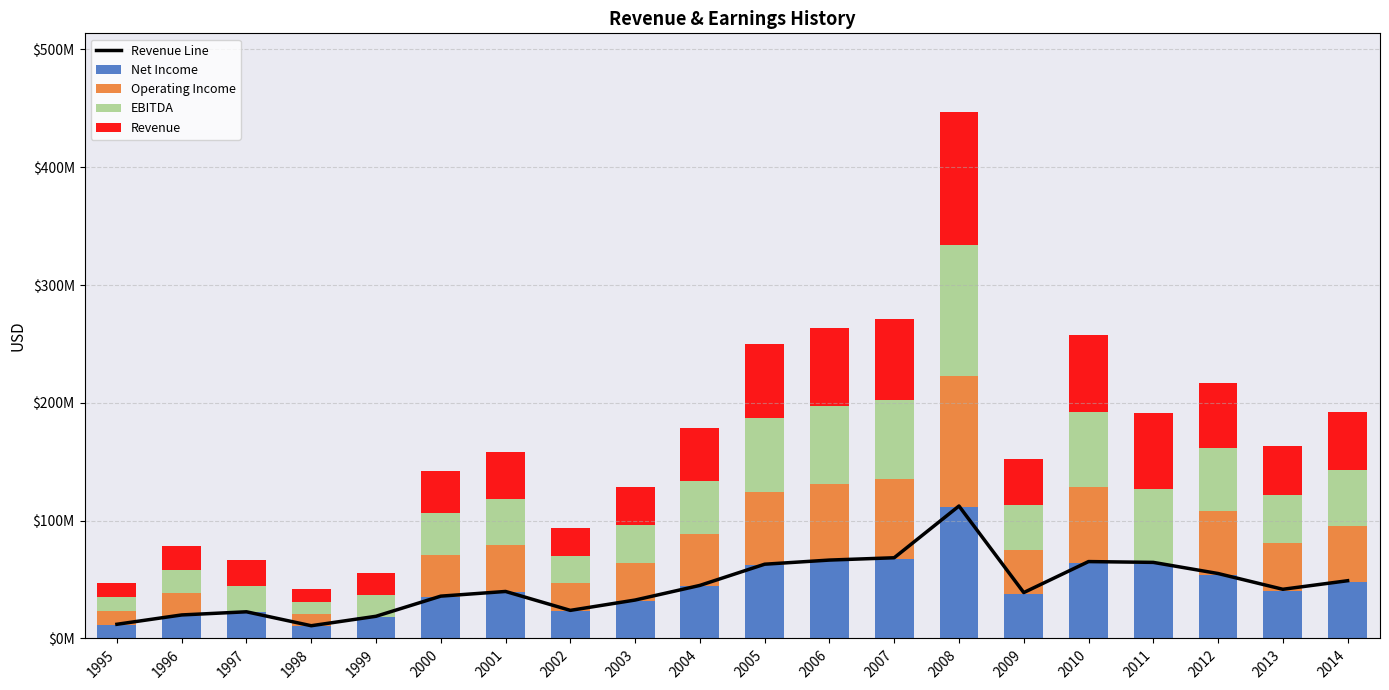

True or false: EBITDA has a value of 77654004 at 2012.

False